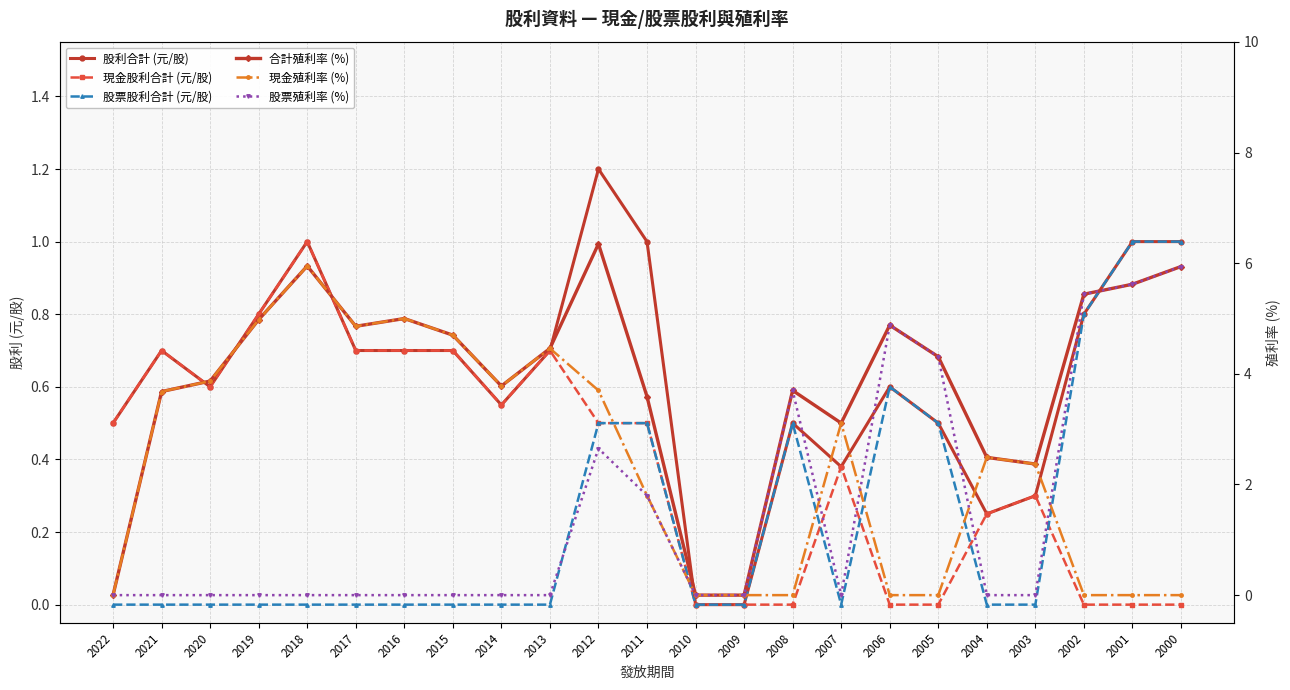

In 現金股利合計 (元/股), how many points are higher than both neighbors (excluding endpoints)?

5